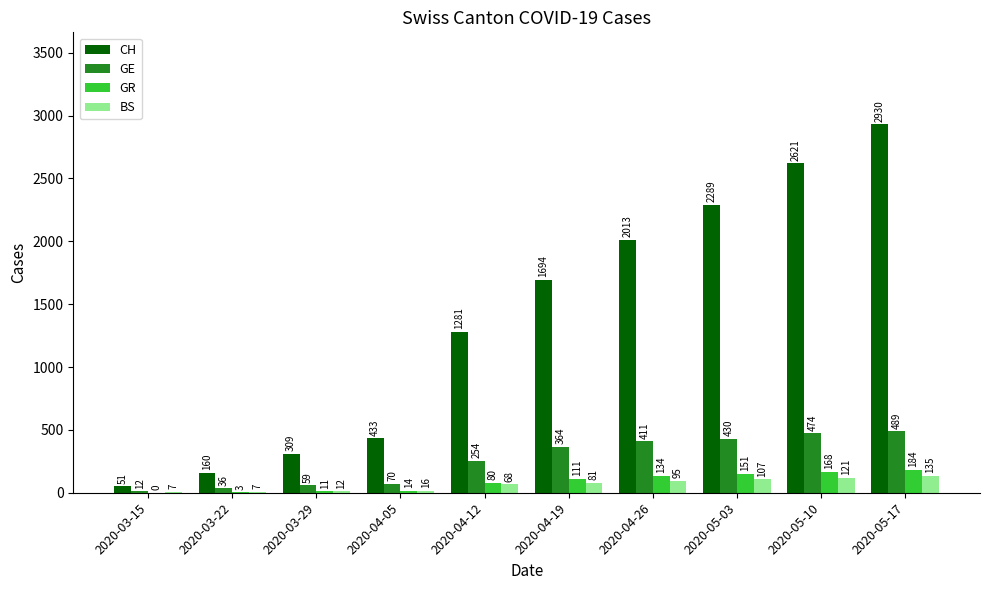

Which series has the largest total across all categories?

CH